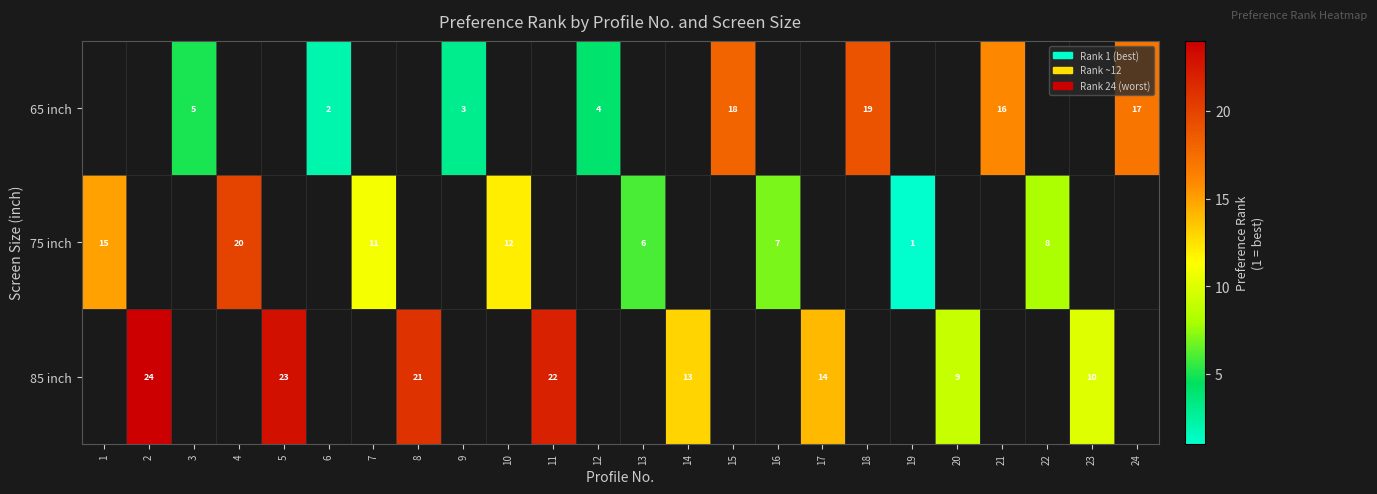

Is it true that 75 inch equals 6 at 13?

True